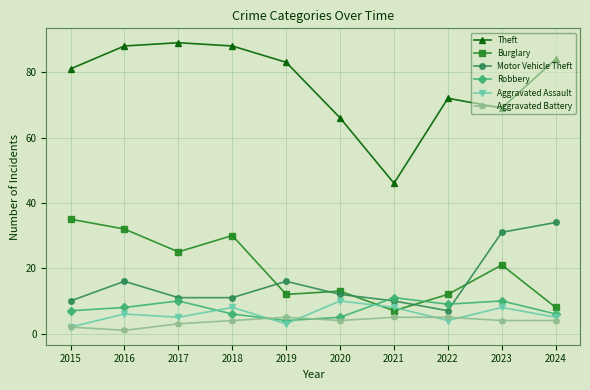

How many lines are shown in the chart?

6